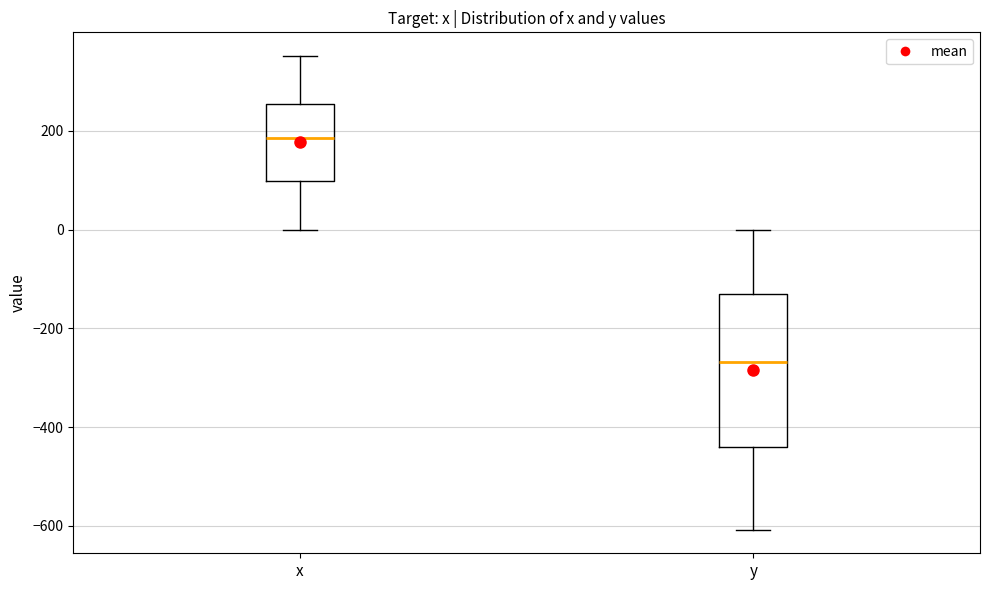

Which box is the tallest, from its lower edge to its upper edge?

y